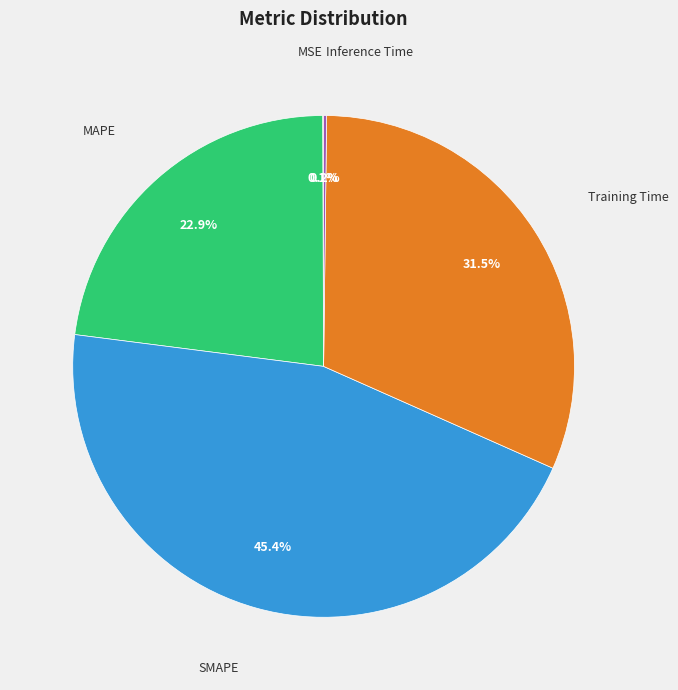

Is there any slice that represents more than half of the pie?

No